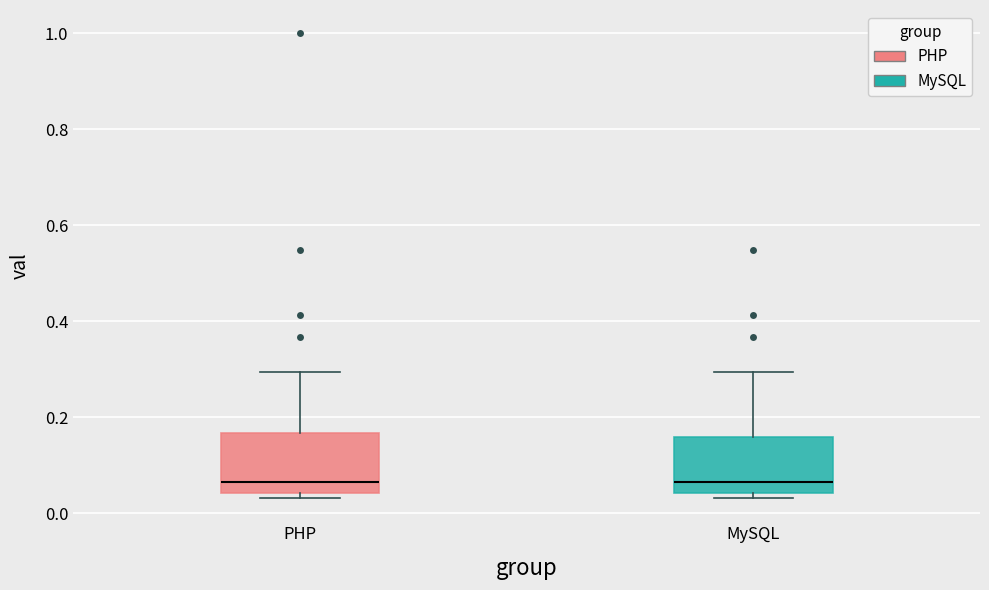

Reading left to right, transcribe this box plot: for each box, give where its median line is, the range the box spans, and where its two whiskers end, as read against the y-axis. The values are not printed on the chart, so give them approximately, as read against the axis.

PHP: median 0.06, box 0.04 to 0.16, whiskers 0.04 (just below the box's lower edge) to 0.30
MySQL: median 0.06, box 0.04 to 0.16, whiskers 0.04 (just below the box's lower edge) to 0.30